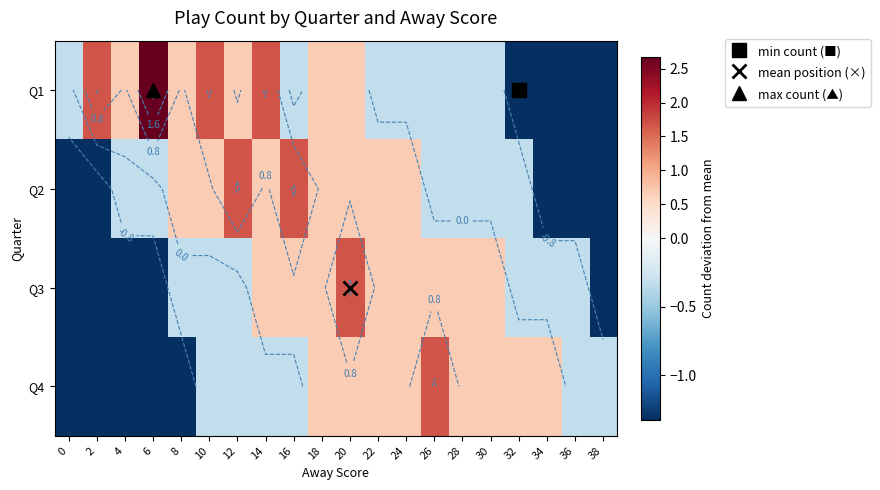

How many series are shown in this chart?

4